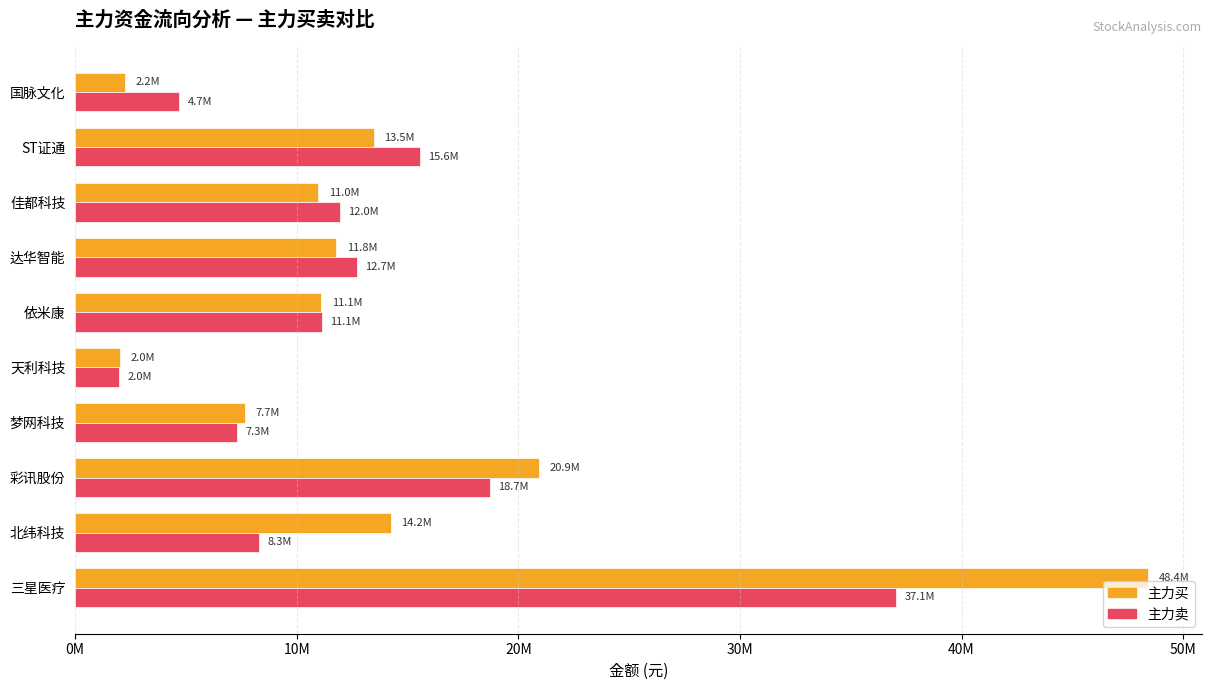

Rank the series by their average value, from lowest to highest.

主力卖, 主力买